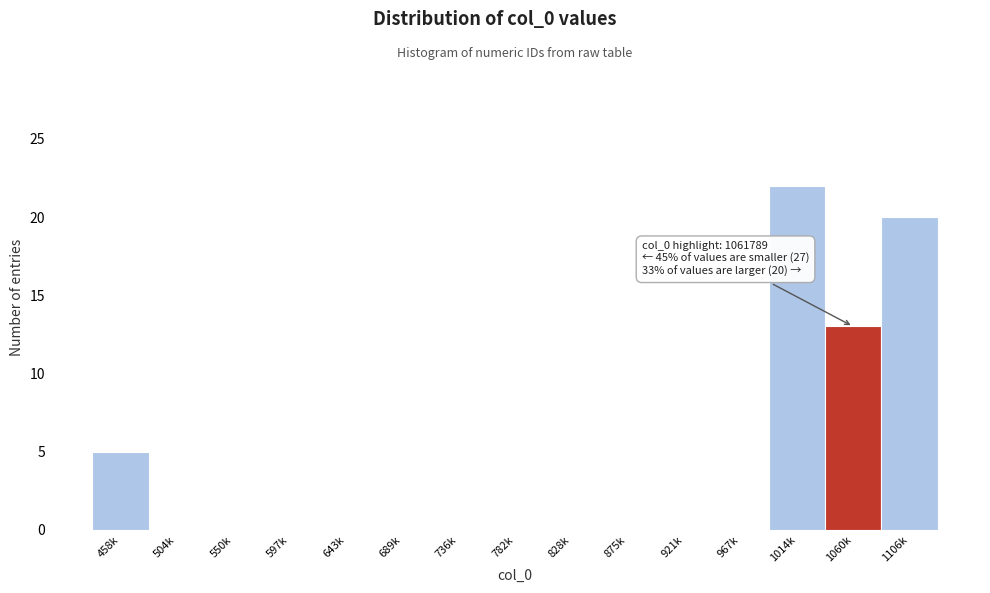

Reading right to left, extract all data points from this chart.

1106k=20	1060k=13	1014k=22	967k=0	921k=0	875k=0	828k=0	782k=0	736k=0	689k=0	643k=0	597k=0	550k=0	504k=0	458k=5